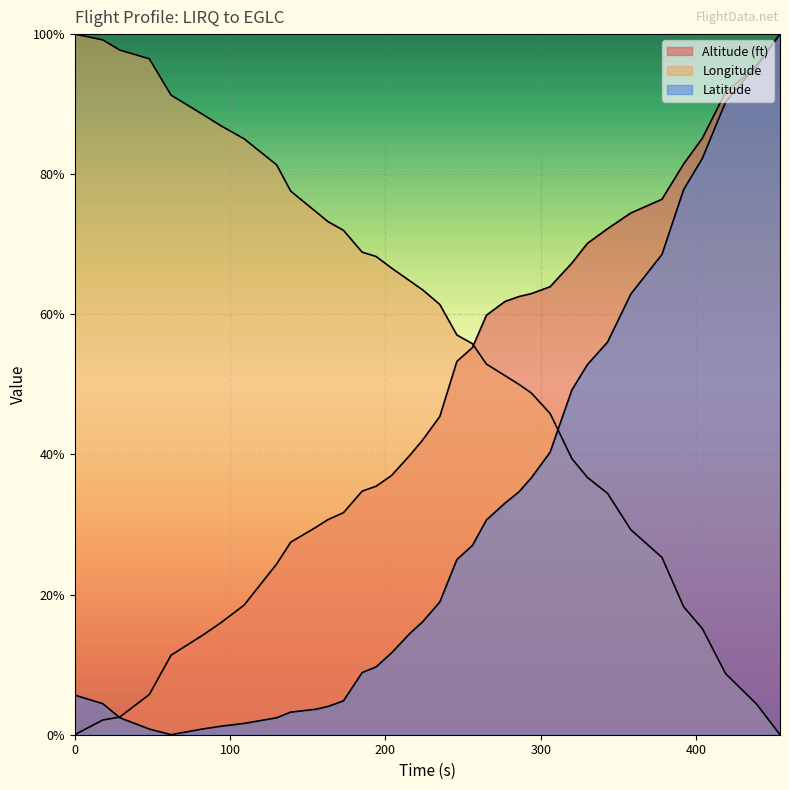

What is the sum of all Altitude (ft) values?

1682.9